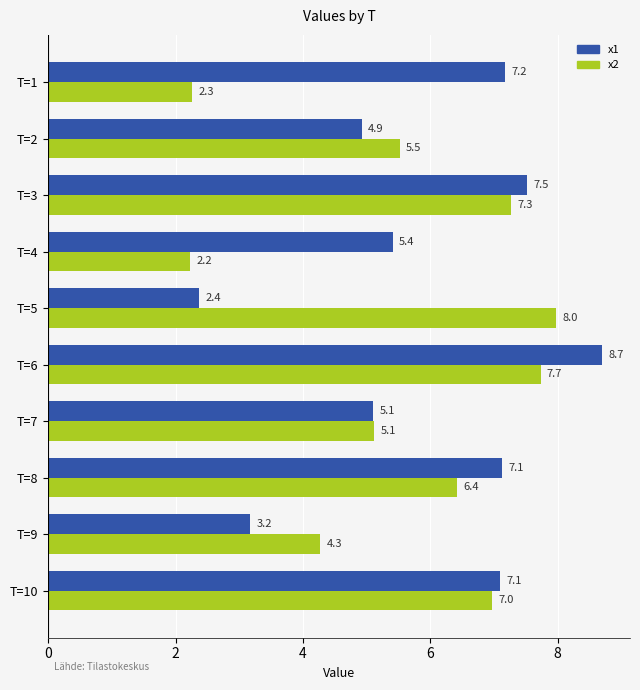

At which category does the chart reach its peak across all series?

T=6